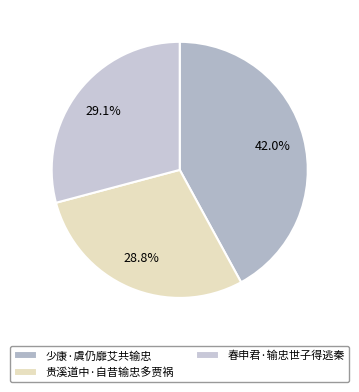

To the nearest percent, what percentage of the pie is 贵溪道中·自昔输忠多贾祸?

29%